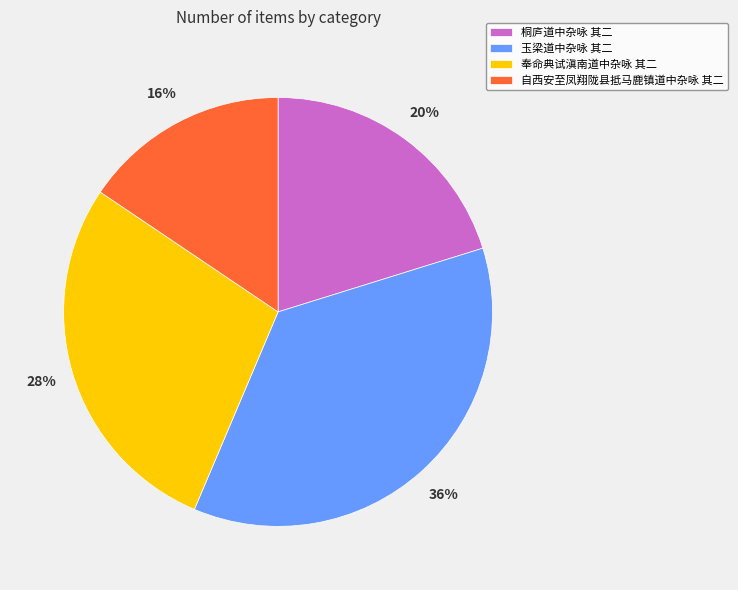

What percentage is the 奉命典试滇南道中杂咏 其二 slice, to the nearest percent?

28%